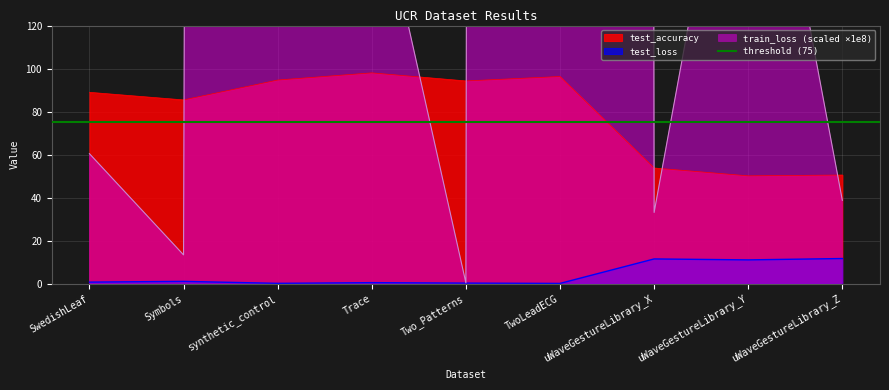

How many interior local valleys does the train_loss series have?

3